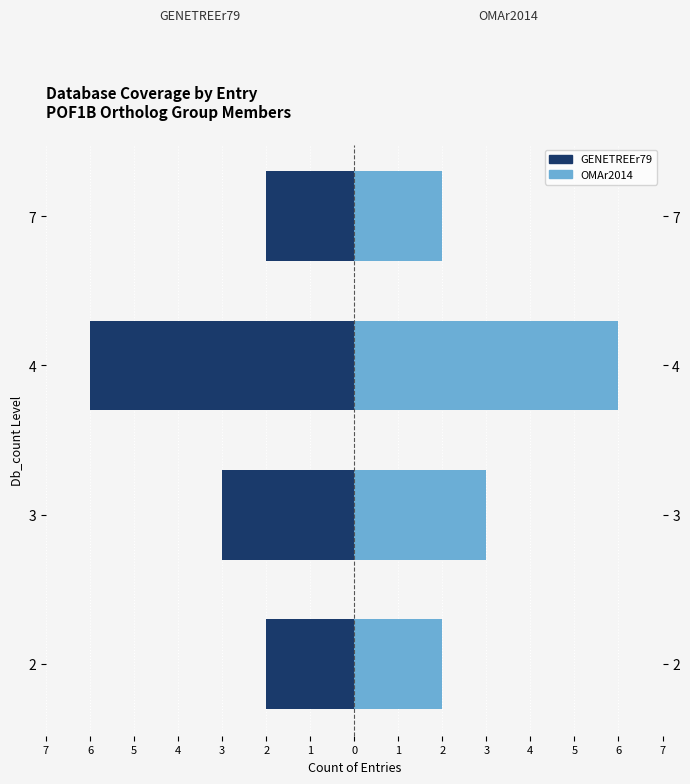

Is the value of GENETREEr79 at 5 greater than the value of OMAr2014 at 5?

No